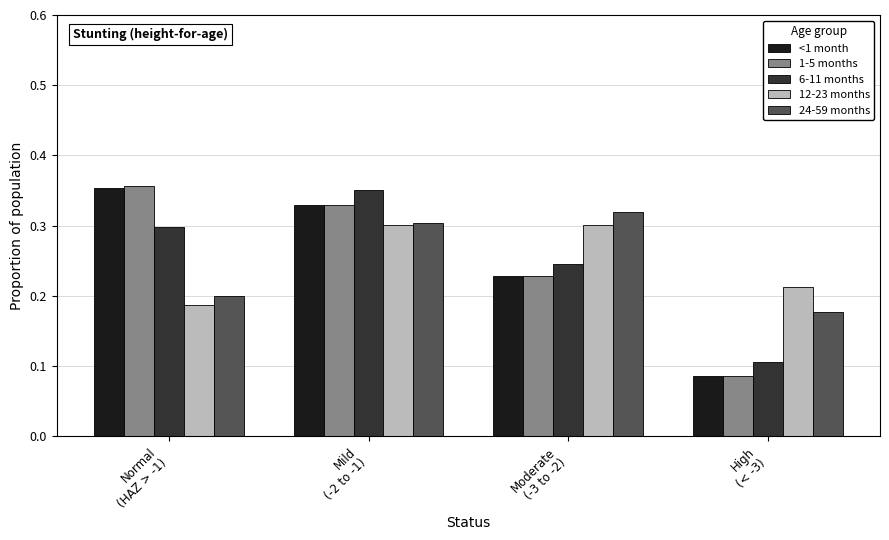

At how many categories does at least one series exceed 0?

4